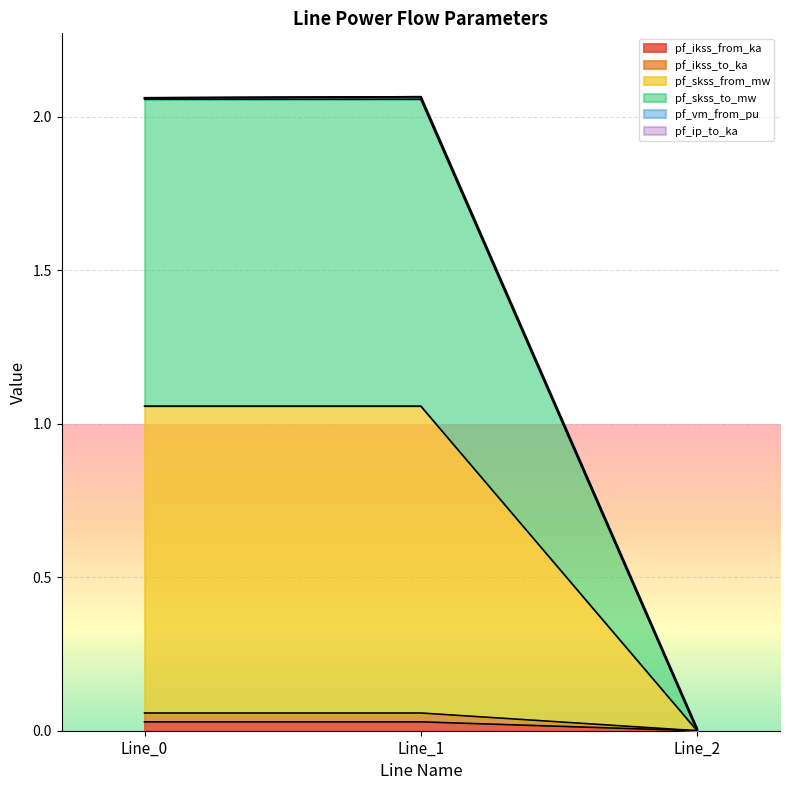

True or false: pf_ikss_from_ka has a value of 0.0 at Line_1.

True